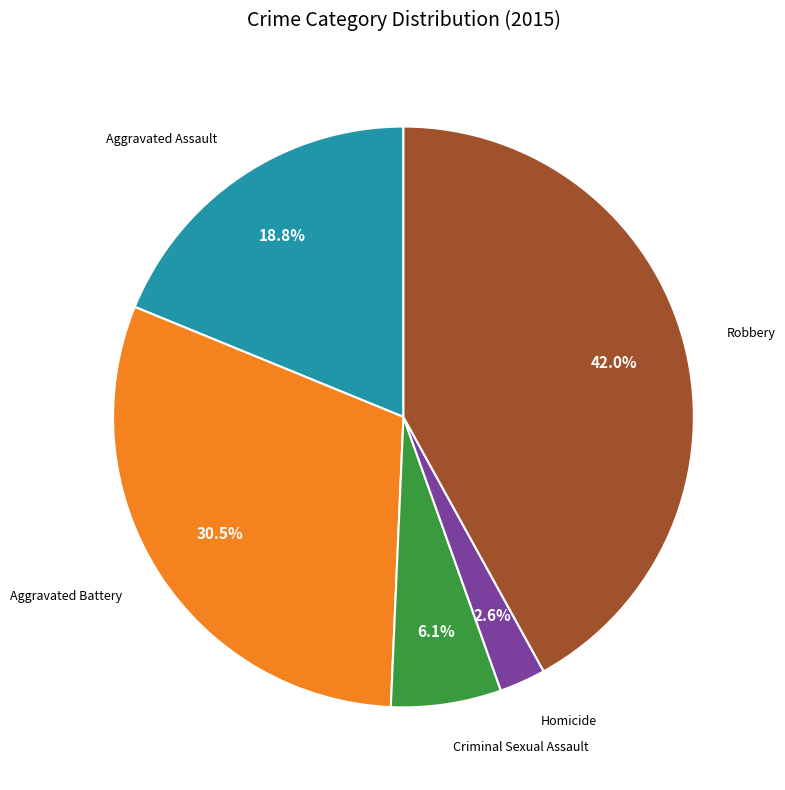

Is there a majority slice in this chart?

No